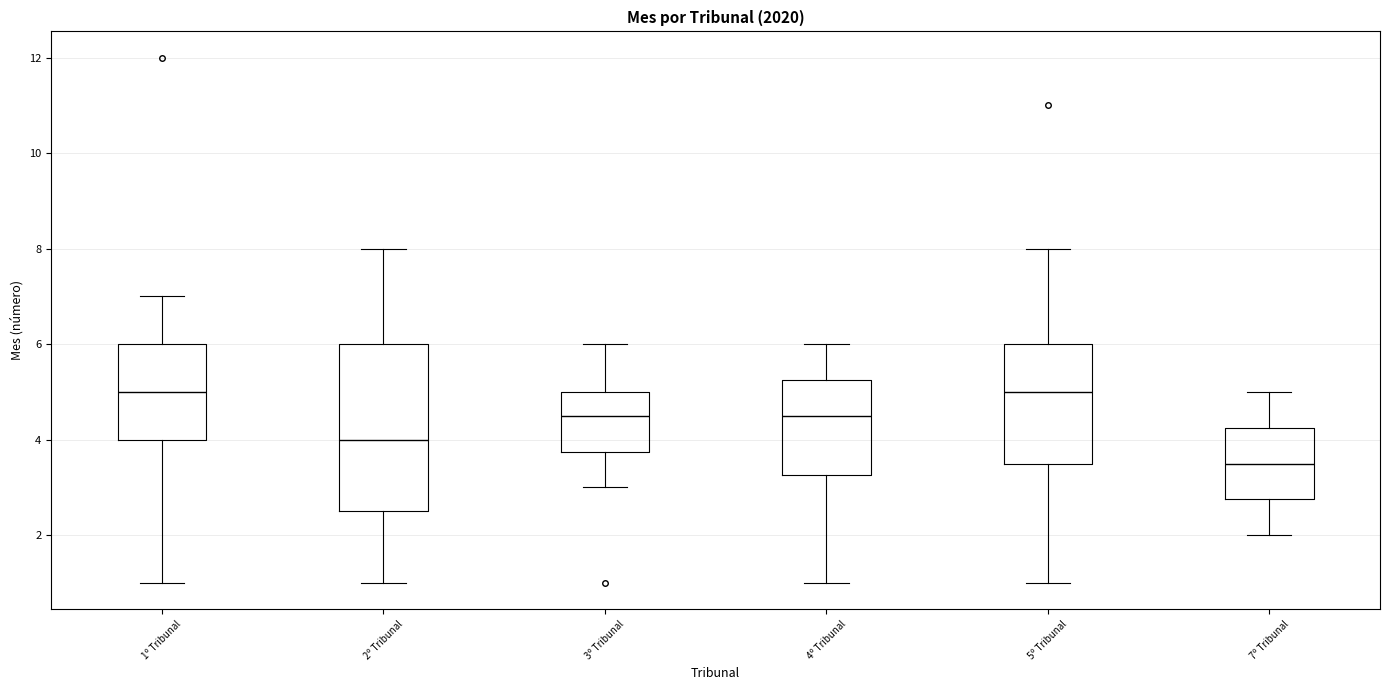

Reading left to right, transcribe this box plot: for each box, give where its median line is, the range the box spans, and where its two whiskers end, as read against the y-axis. The values are not printed on the chart, so give them approximately, as read against the axis.

1º Tribunal: median 5.0, box 4.0 to 6.0, whiskers 1.0 to 7.0
2º Tribunal: median 4.0, box 2.6 to 6.0, whiskers 1.0 to 8.0
3º Tribunal: median 4.6, box 3.8 to 5.0, whiskers 3.0 to 6.0
4º Tribunal: median 4.6, box 3.2 to 5.2, whiskers 1.0 to 6.0
5º Tribunal: median 5.0, box 3.6 to 6.0, whiskers 1.0 to 8.0
7º Tribunal: median 3.6, box 2.8 to 4.2, whiskers 2.0 to 5.0